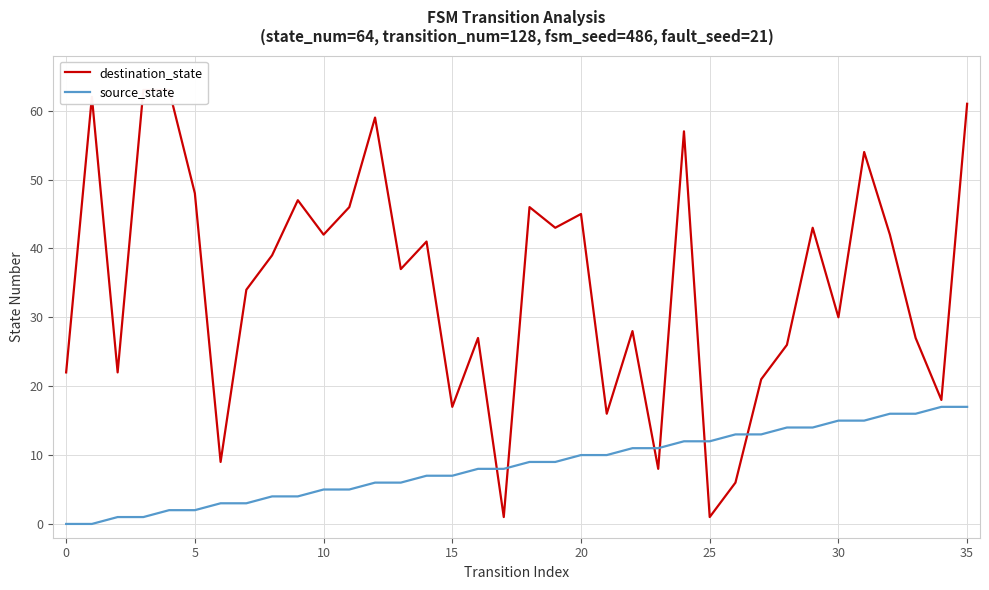

What is the highest value of the source_state series?

17